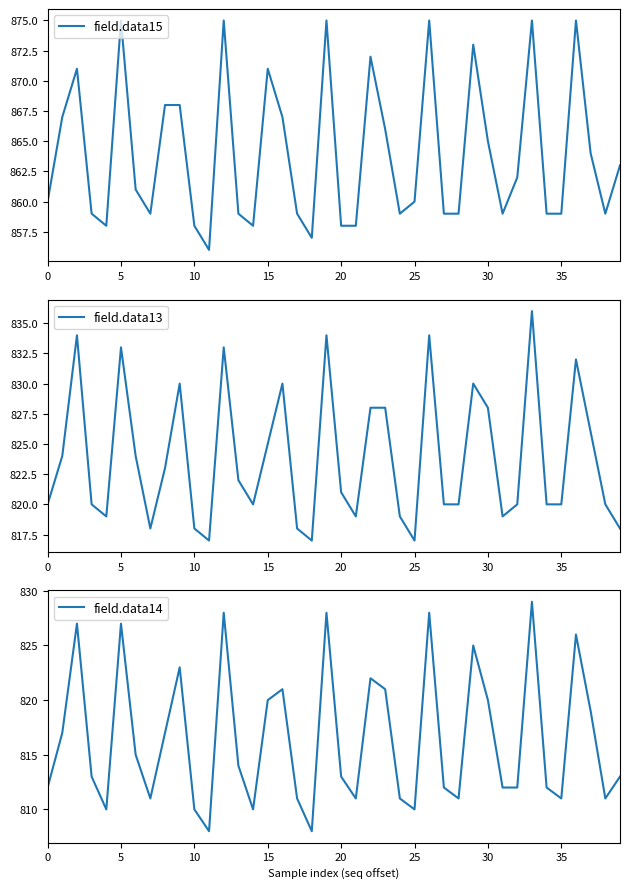

The value of field.data15 at 15 is 1137. True or false?

False